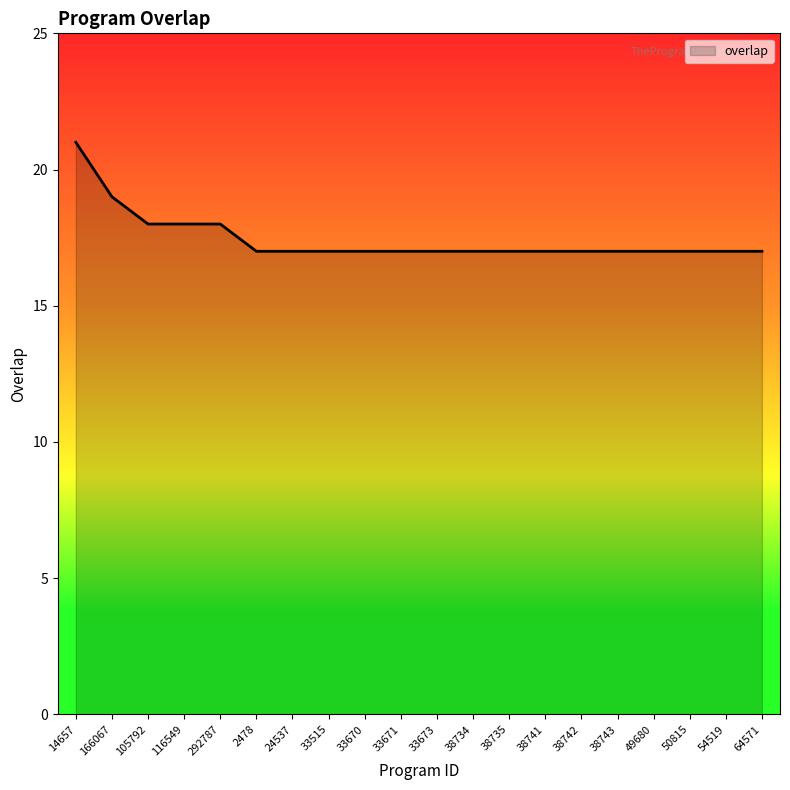

What is the ratio of the value at 14657 to the value at 166067?

1.1